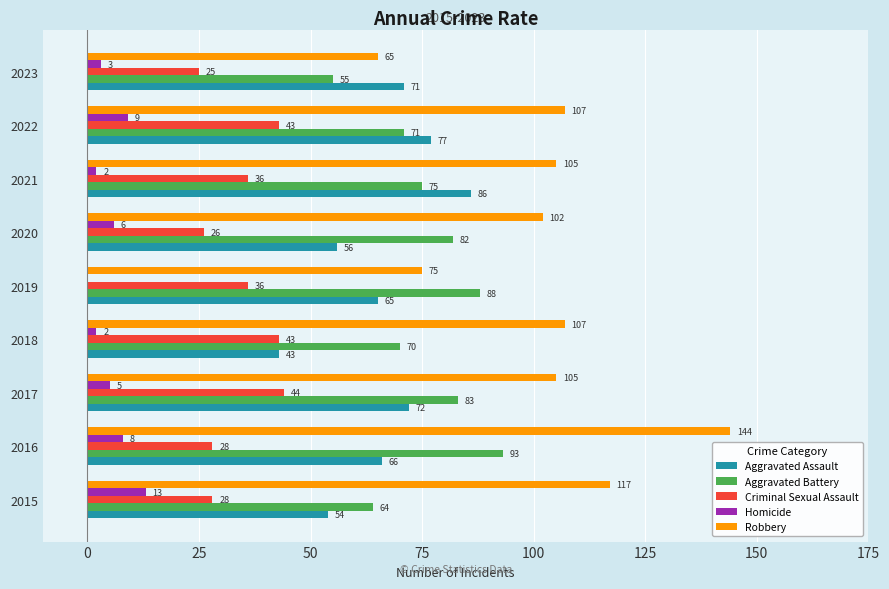

What are all the series names shown in the legend?

Aggravated Assault, Aggravated Battery, Criminal Sexual Assault, Homicide, Robbery